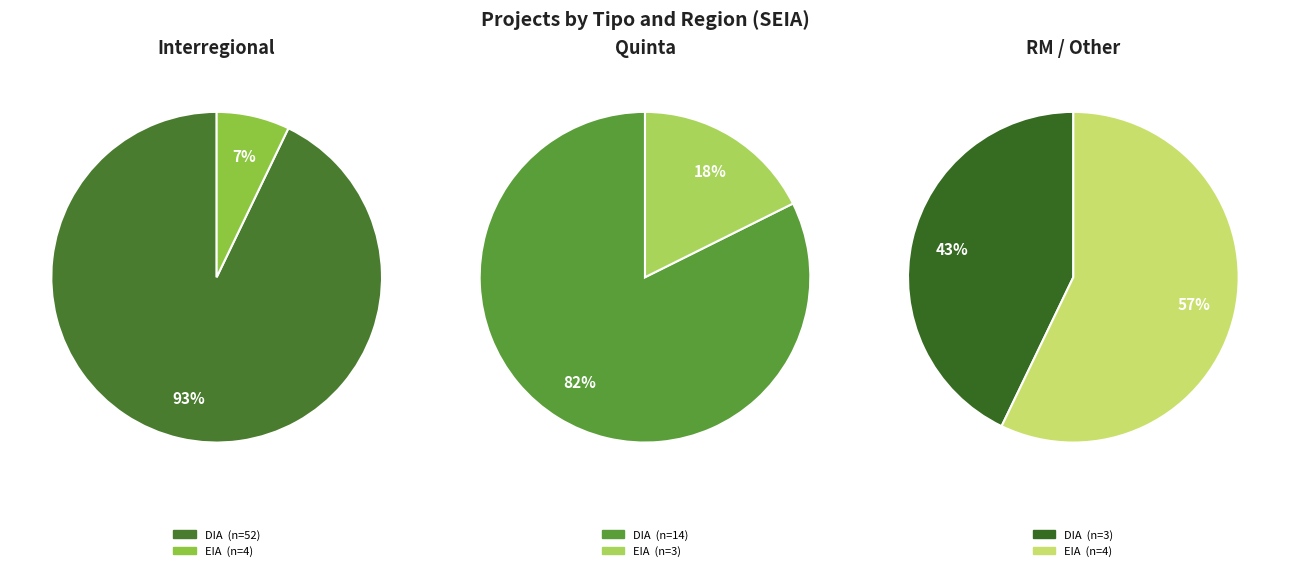

Between EIA and DIA, which is larger?

DIA